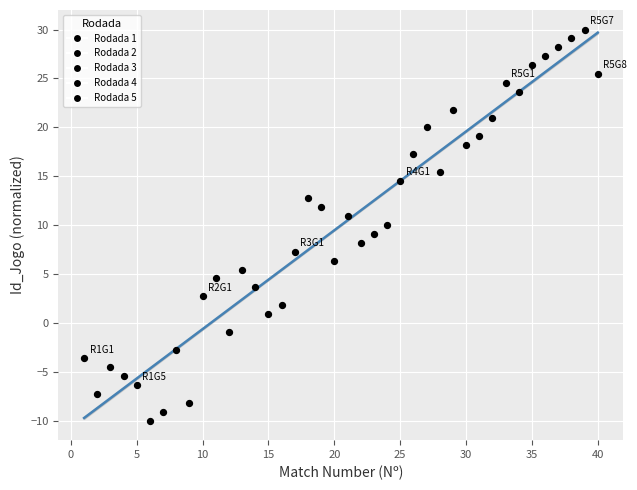

What is the range of Y values (max minus min)?

40.0